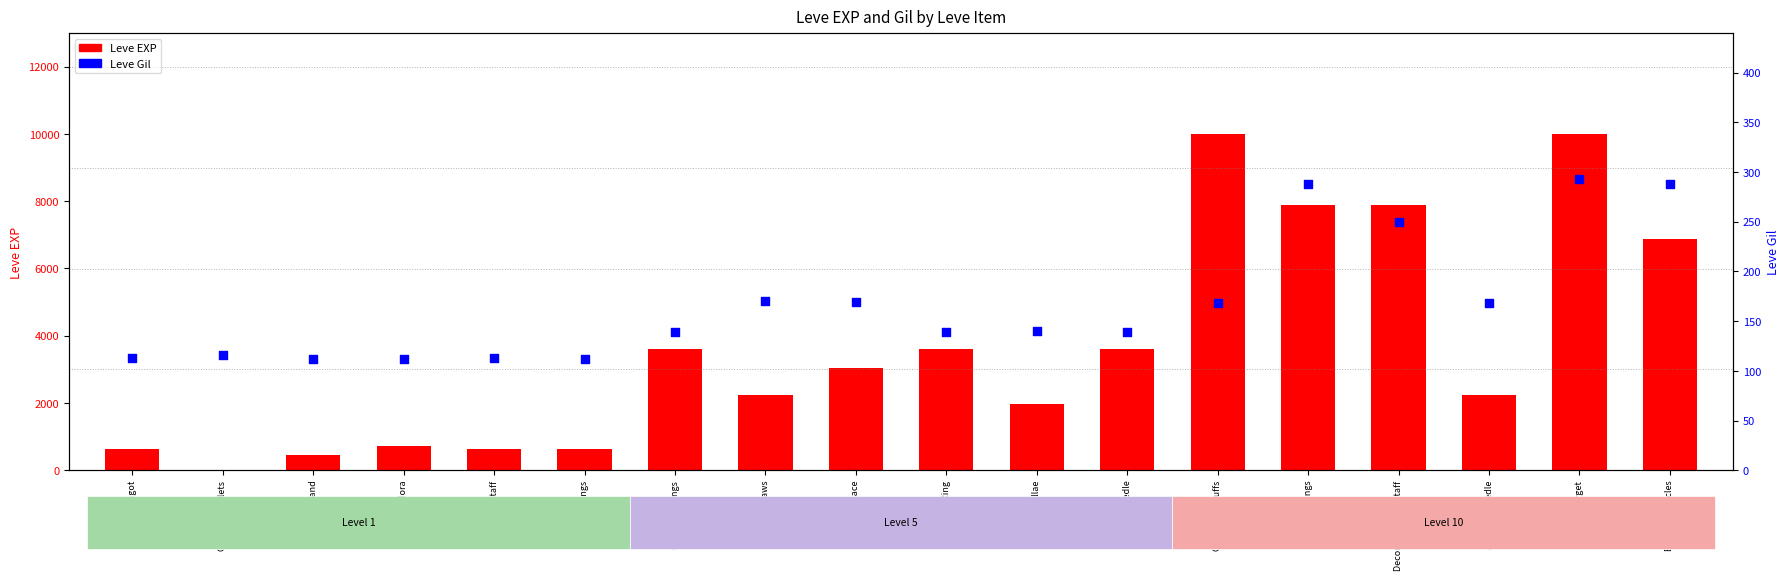

At how many categories does at least one series exceed 8093?

2